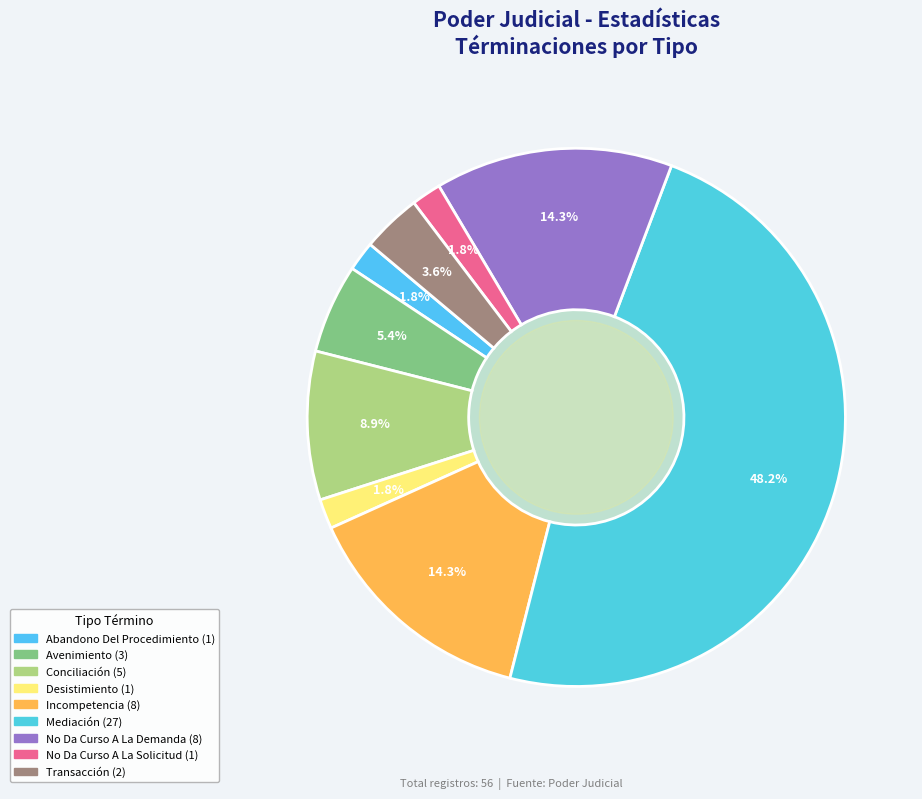

What percentage is the Mediación slice, to the nearest percent?

48%